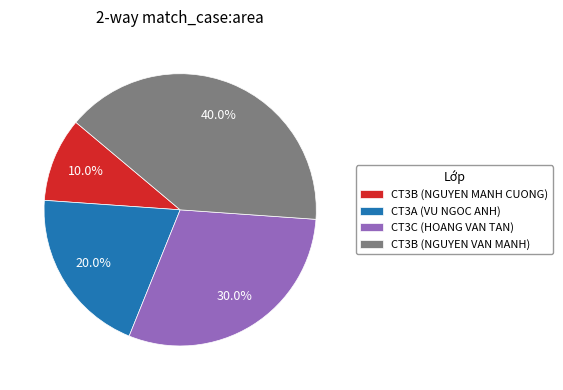

How many slices are in this pie chart?

4